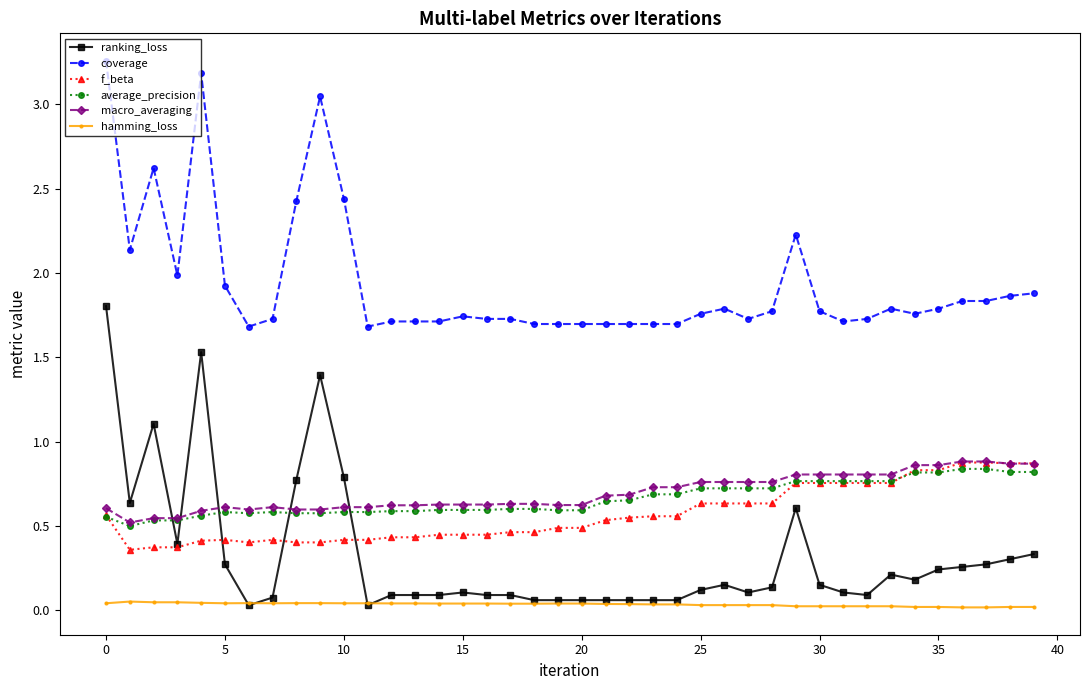

Which series has the largest range (max minus min)?

ranking_loss